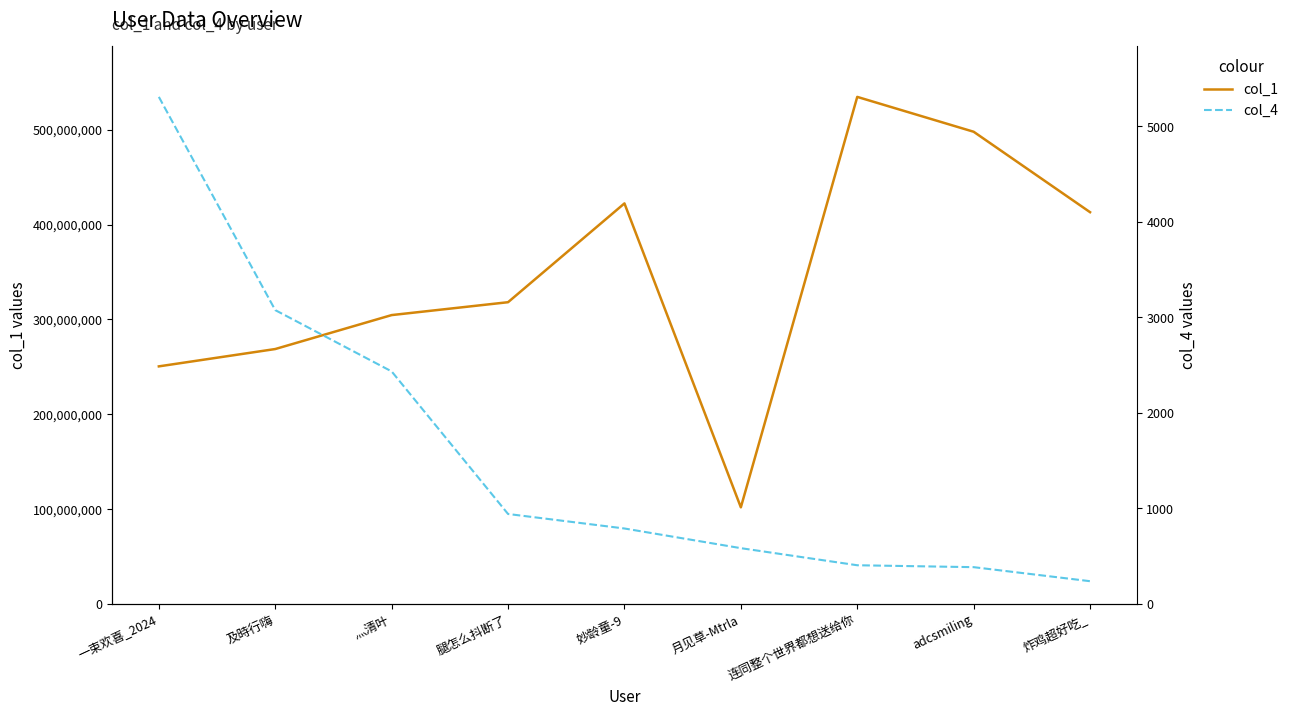

At which category does the chart reach its peak across all series?

连同整个世界都想送给你